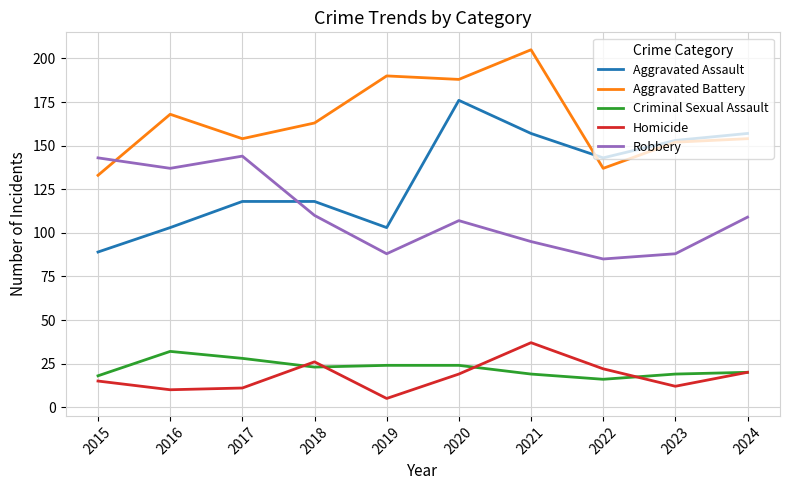

What is the difference between the highest and lowest values at 2022?

127